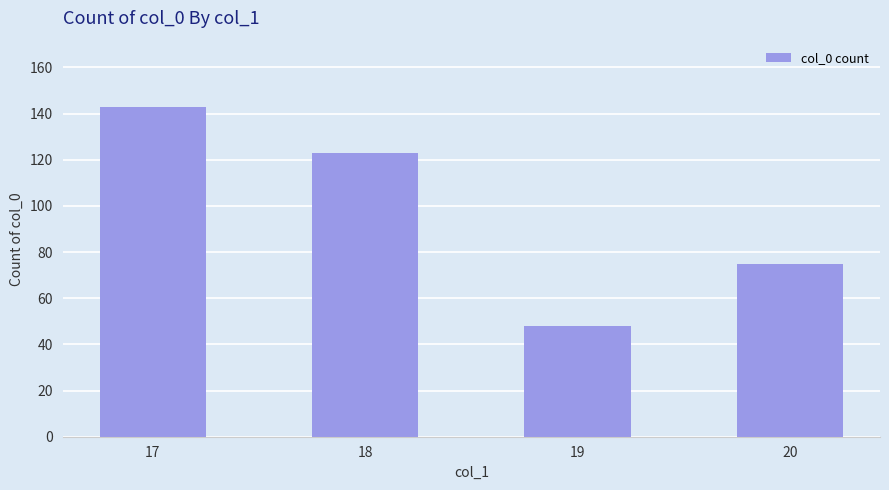

How many data points are less than 123?

2